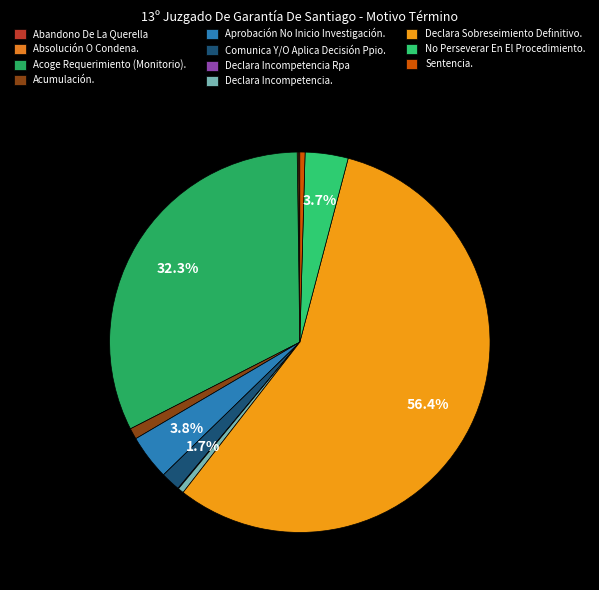

Which has a higher value, Absolución O Condena. or Declara Incompetencia Rpa?

Absolución O Condena.